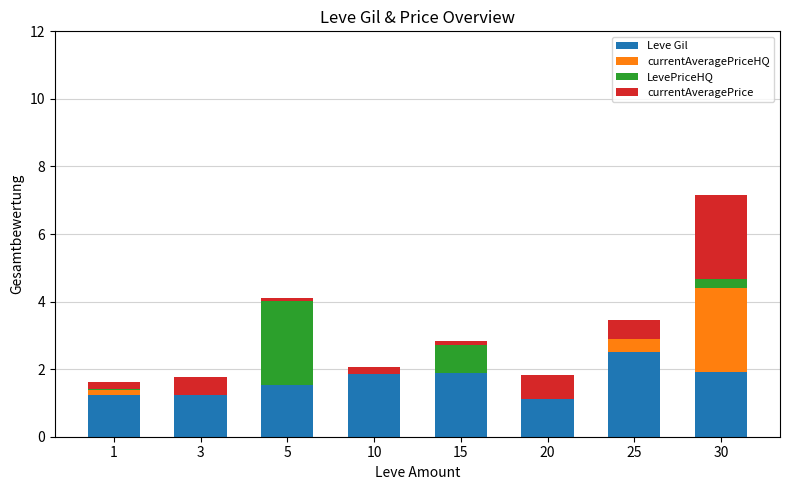

What is the total value across all series at 3?

1.8